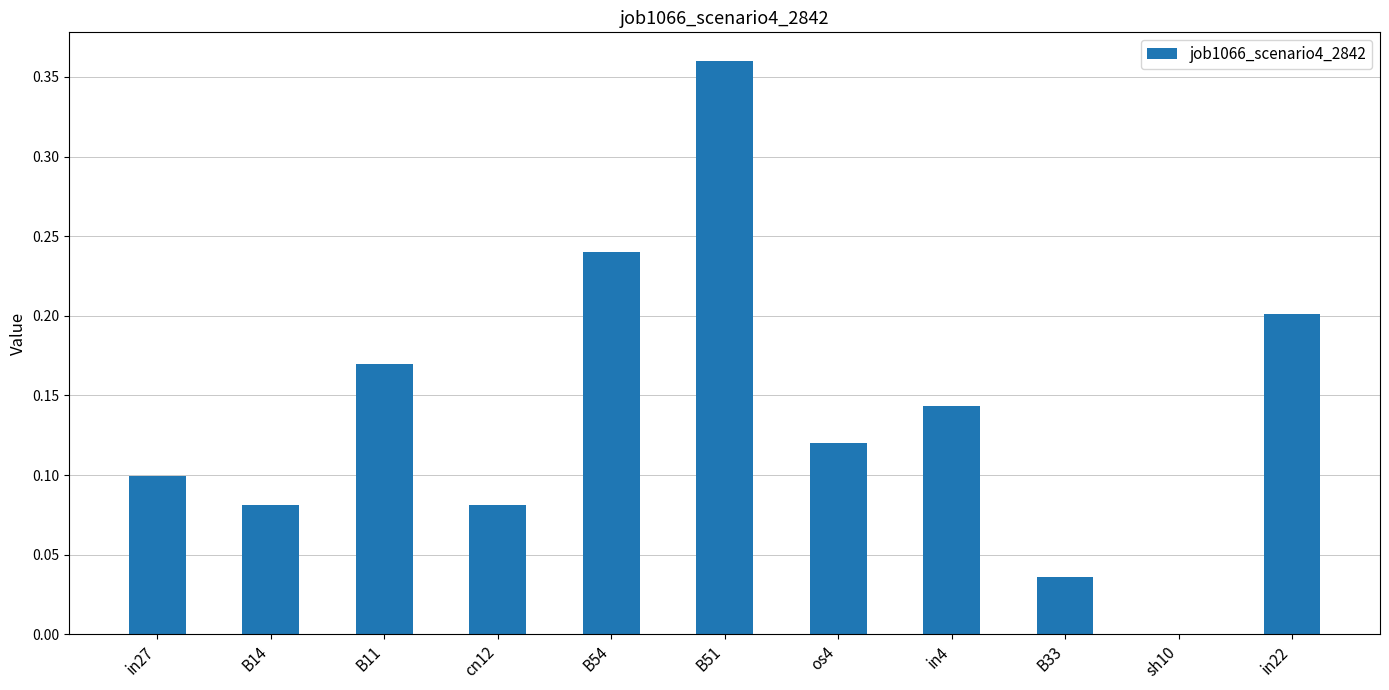

The value at B33 is 0.0. True or false?

True